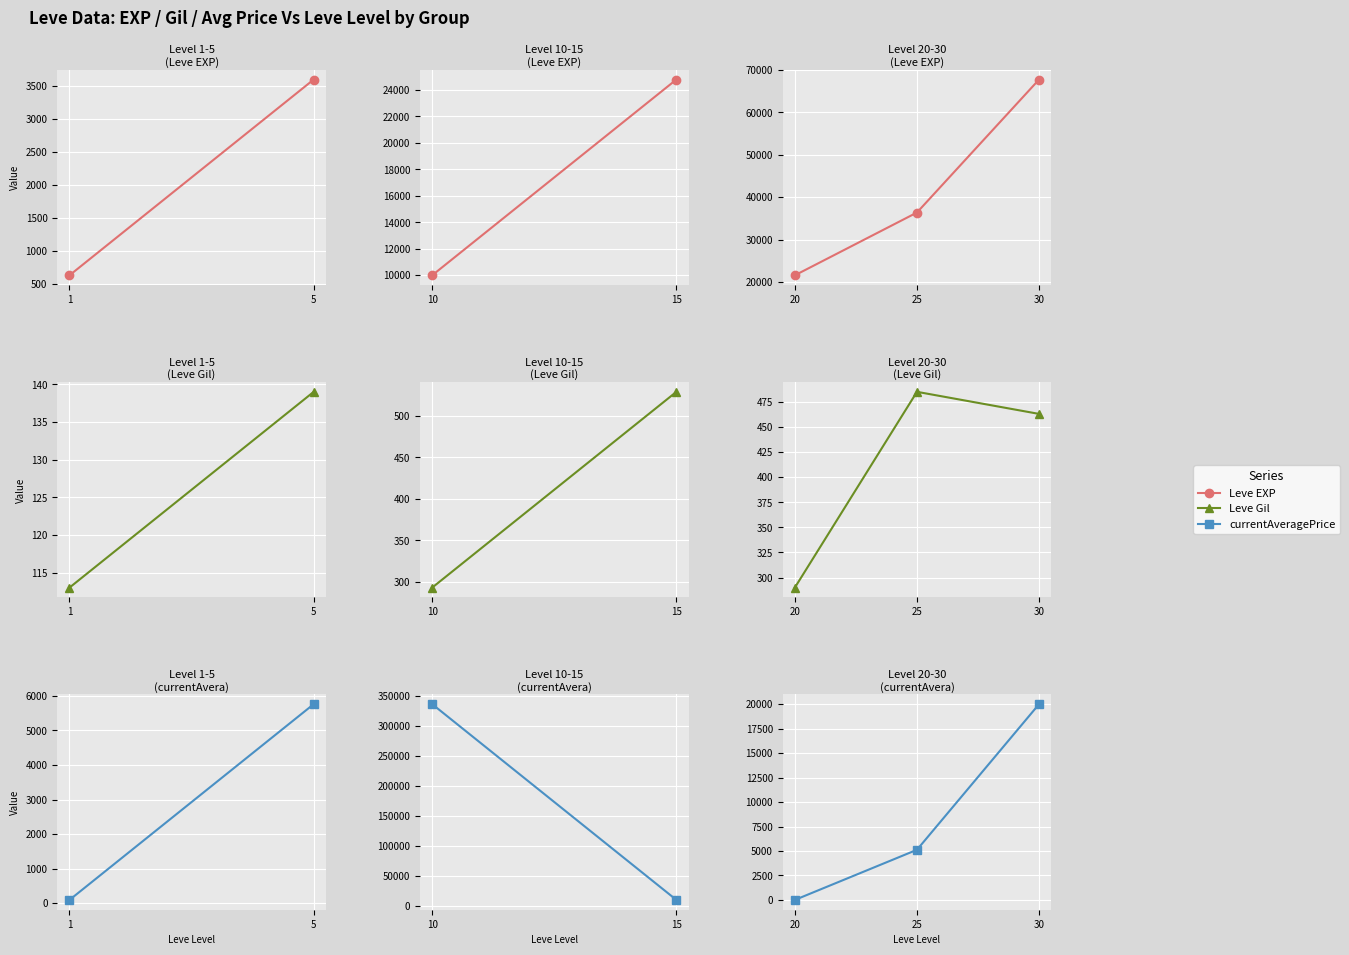

Is it true that Leve EXP equals 120406.2 at 30?

False